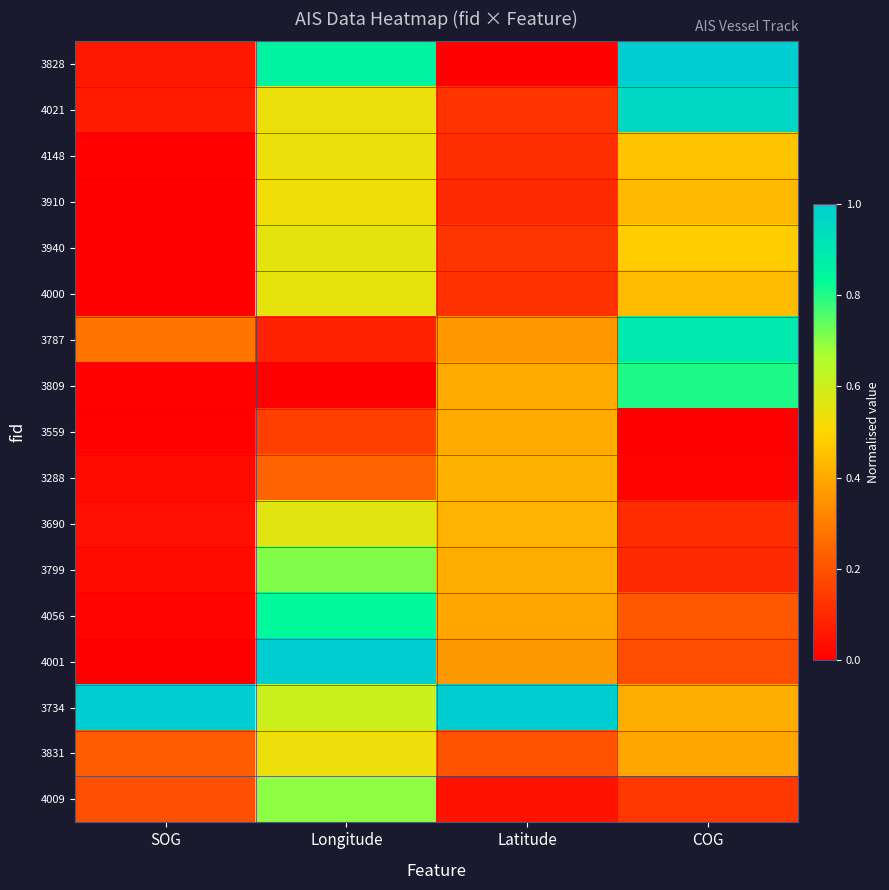

Reading right to left, extract all data points from this chart.

3828: COG=1.0	Latitude=0.0	Longitude=0.9	SOG=0.1
4021: COG=1.0	Latitude=0.1	Longitude=0.5	SOG=0.1
4148: COG=0.5	Latitude=0.1	Longitude=0.5	SOG=0.0
3910: COG=0.4	Latitude=0.1	Longitude=0.5	SOG=0.0
3940: COG=0.5	Latitude=0.1	Longitude=0.6	SOG=0.0
4000: COG=0.4	Latitude=0.1	Longitude=0.5	SOG=0.0
3787: COG=0.9	Latitude=0.4	Longitude=0.1	SOG=0.3
3809: COG=0.8	Latitude=0.4	Longitude=0.0	SOG=0.0
3559: COG=0.0	Latitude=0.4	Longitude=0.2	SOG=0.0
3288: COG=0.0	Latitude=0.4	Longitude=0.2	SOG=0.0
3690: COG=0.1	Latitude=0.4	Longitude=0.6	SOG=0.0
3799: COG=0.1	Latitude=0.4	Longitude=0.7	SOG=0.0
4056: COG=0.2	Latitude=0.4	Longitude=0.8	SOG=0.0
4001: COG=0.2	Latitude=0.4	Longitude=1.0	SOG=0.0
3734: COG=0.4	Latitude=1.0	Longitude=0.6	SOG=1.0
3831: COG=0.4	Latitude=0.2	Longitude=0.5	SOG=0.2
4009: COG=0.1	Latitude=0.0	Longitude=0.7	SOG=0.2